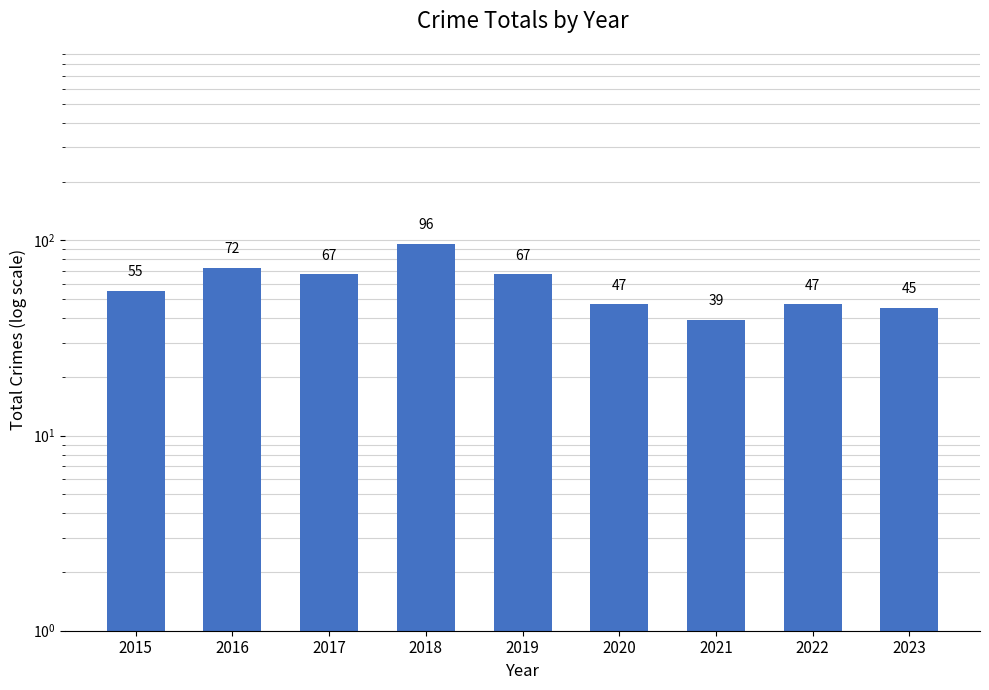

Reading left to right, transcribe all the data shown in this chart.

2015=55	2016=72	2017=67	2018=96	2019=67	2020=47	2021=39	2022=47	2023=45